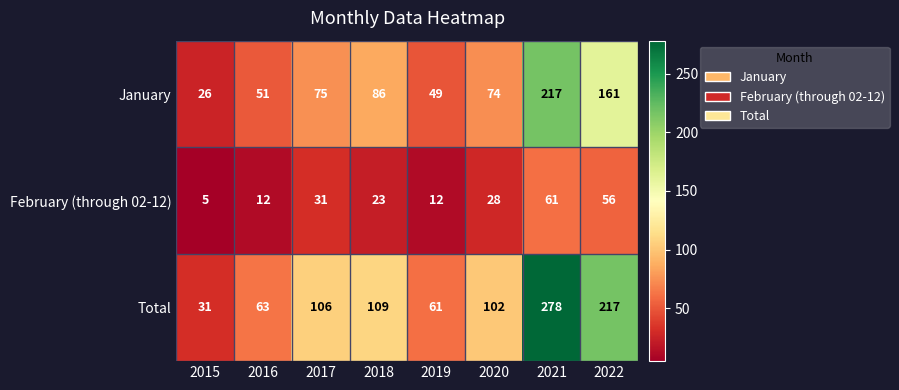

Reading left to right, extract all data points from this chart.

January: 26	51	75	86	49	74	217	161
February (through 02-12): 5	12	31	23	12	28	61	56
Total: 31	63	106	109	61	102	278	217